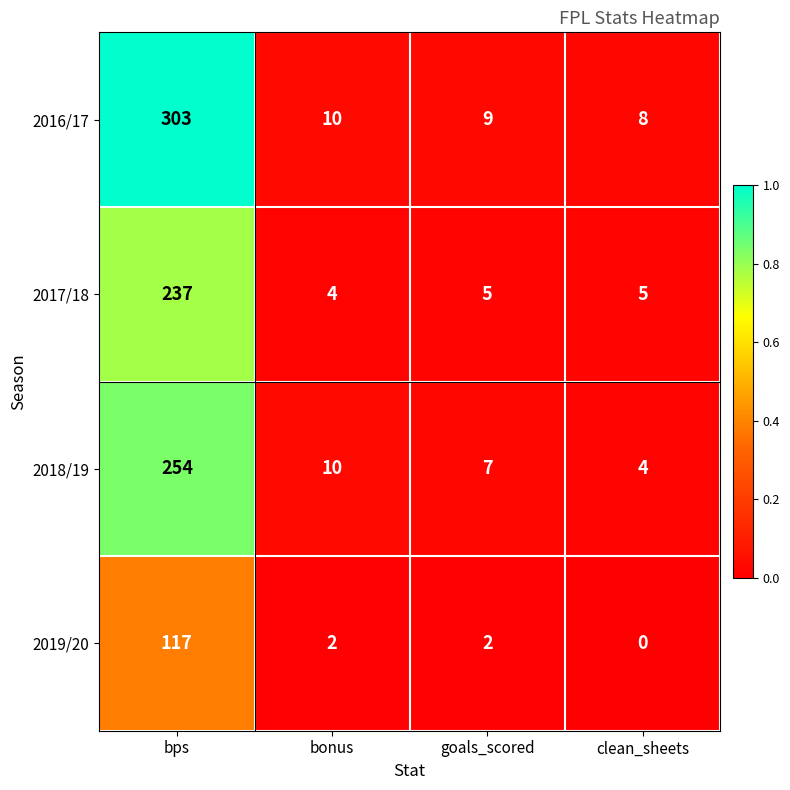

Reading right to left, extract all data points from this chart.

2016/17: 8	9	10	303
2017/18: 5	5	4	237
2018/19: 4	7	10	254
2019/20: 0	2	2	117